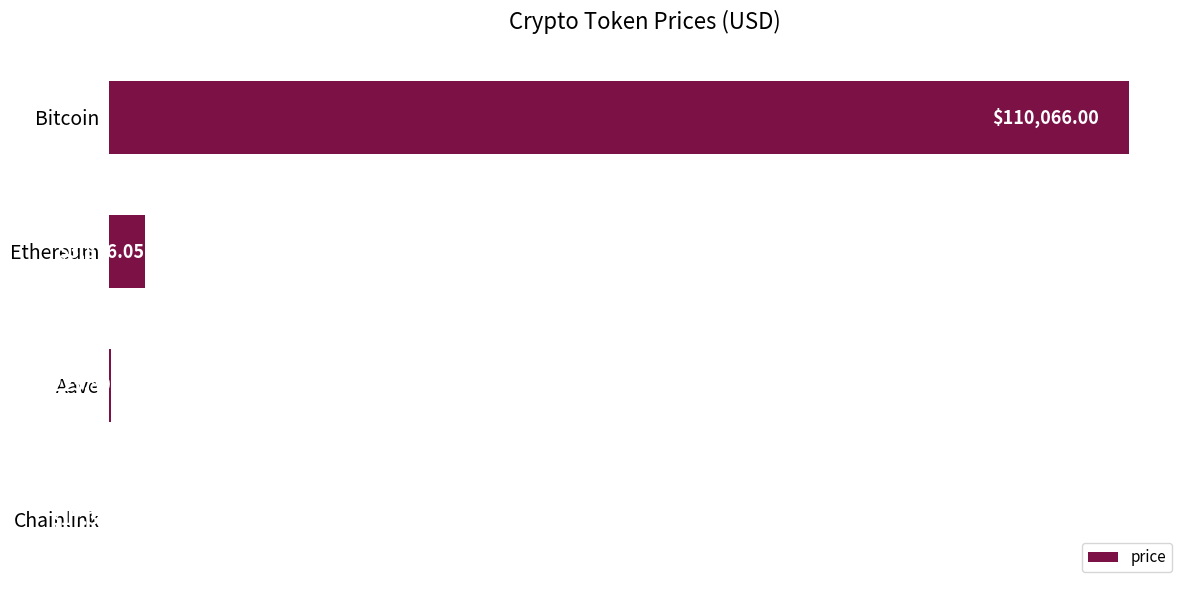

Which label corresponds to the largest value in the chart?

Bitcoin